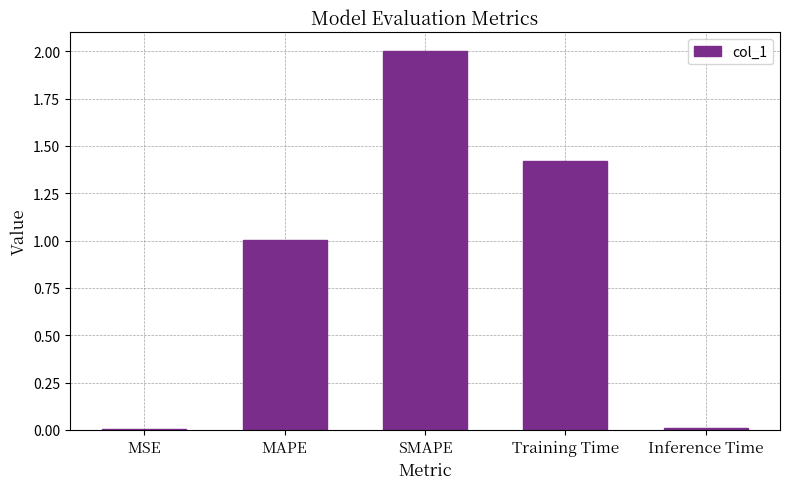

What value does the data have at SMAPE?

2.0